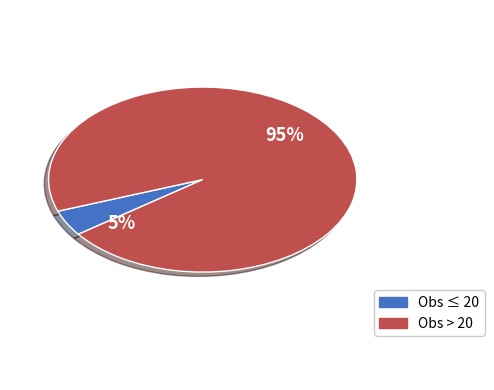

Does any single category account for the majority?

Yes